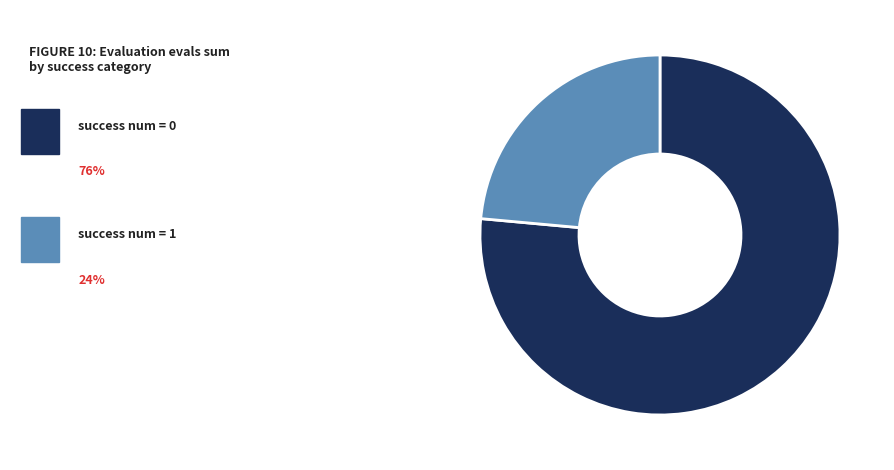

Count the number of slices in the pie.

2